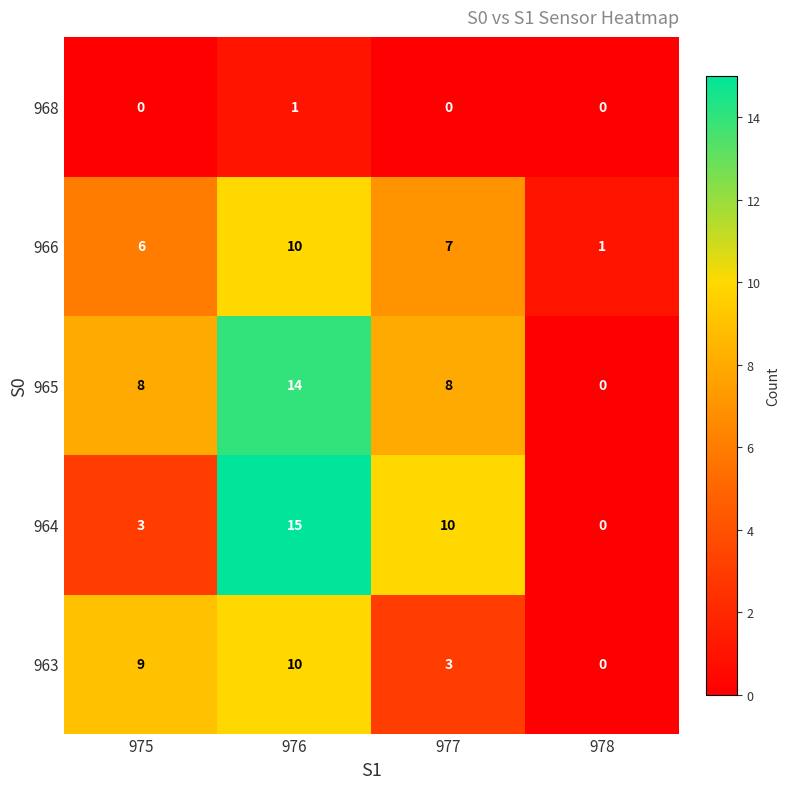

Which series has the largest range (max minus min)?

964